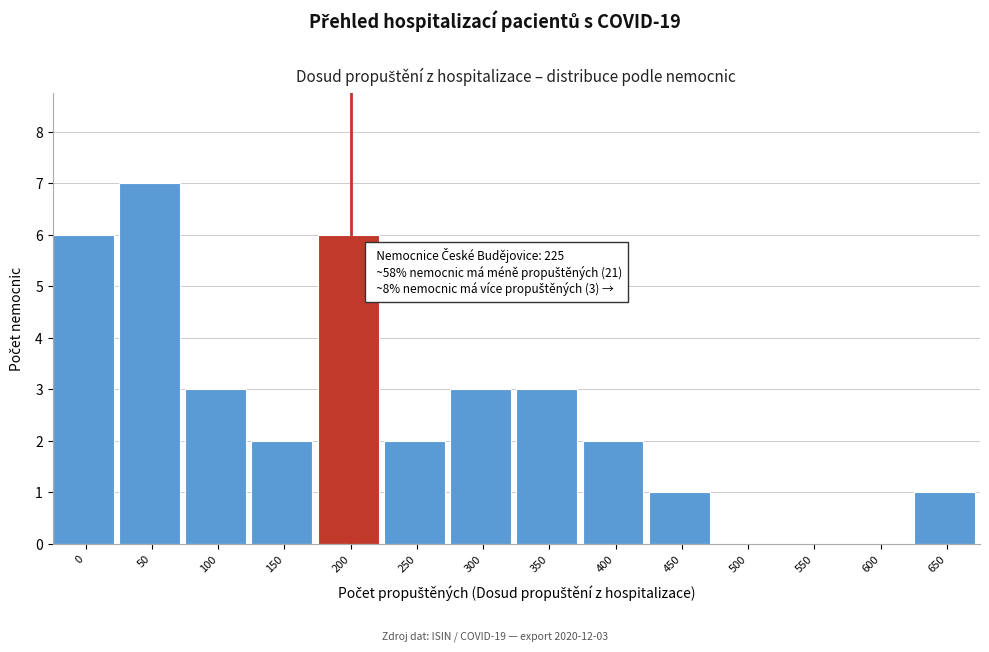

Reading right to left, list all the values displayed in this chart.

650=1	600=0	550=0	500=0	450=1	400=2	350=3	300=3	250=2	200=6	150=2	100=3	50=7	0=6